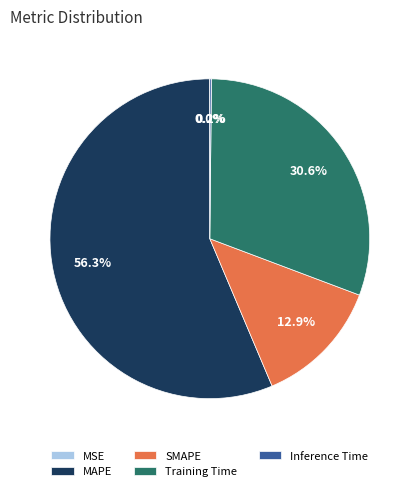

Is it true that SMAPE is 6% of the pie?

False